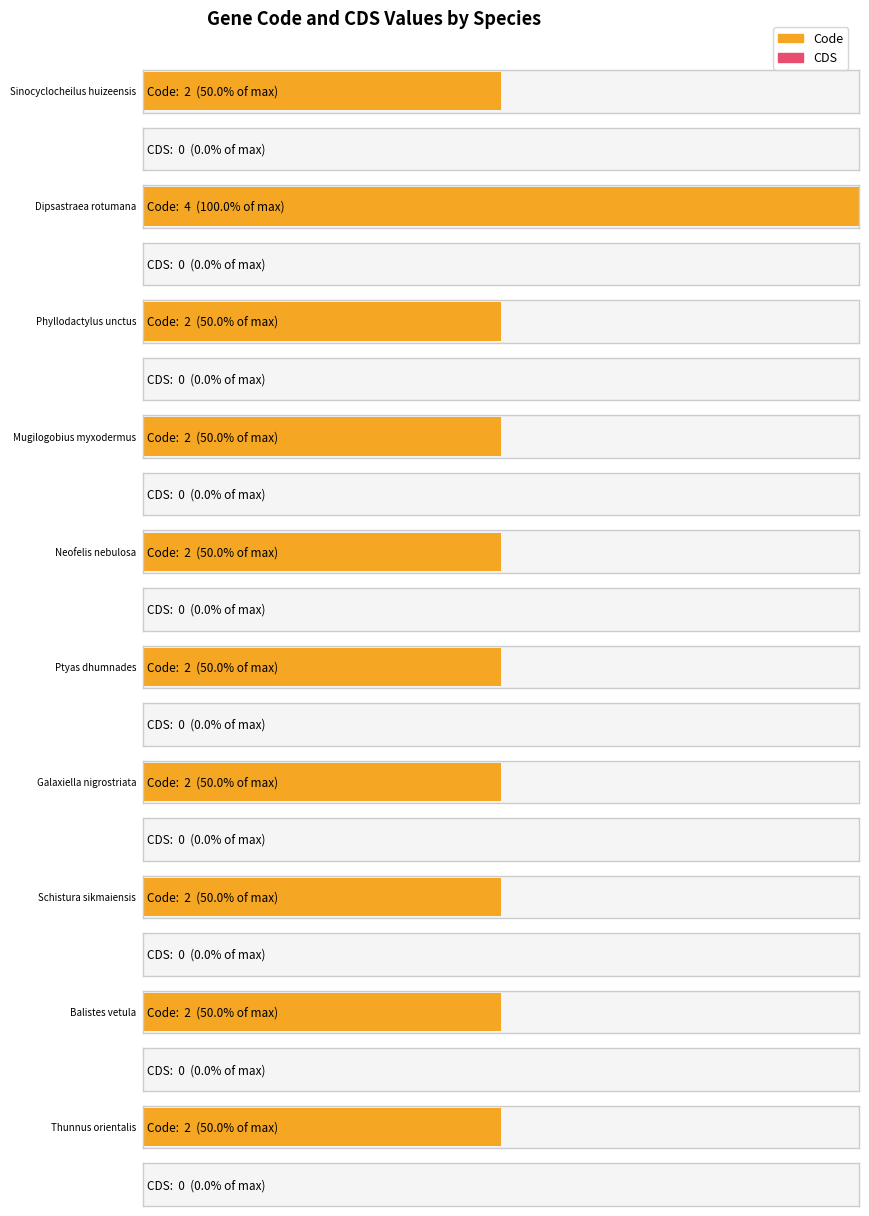

Where is Code nearest to the value 3?

Sinocyclocheilus huizeensis